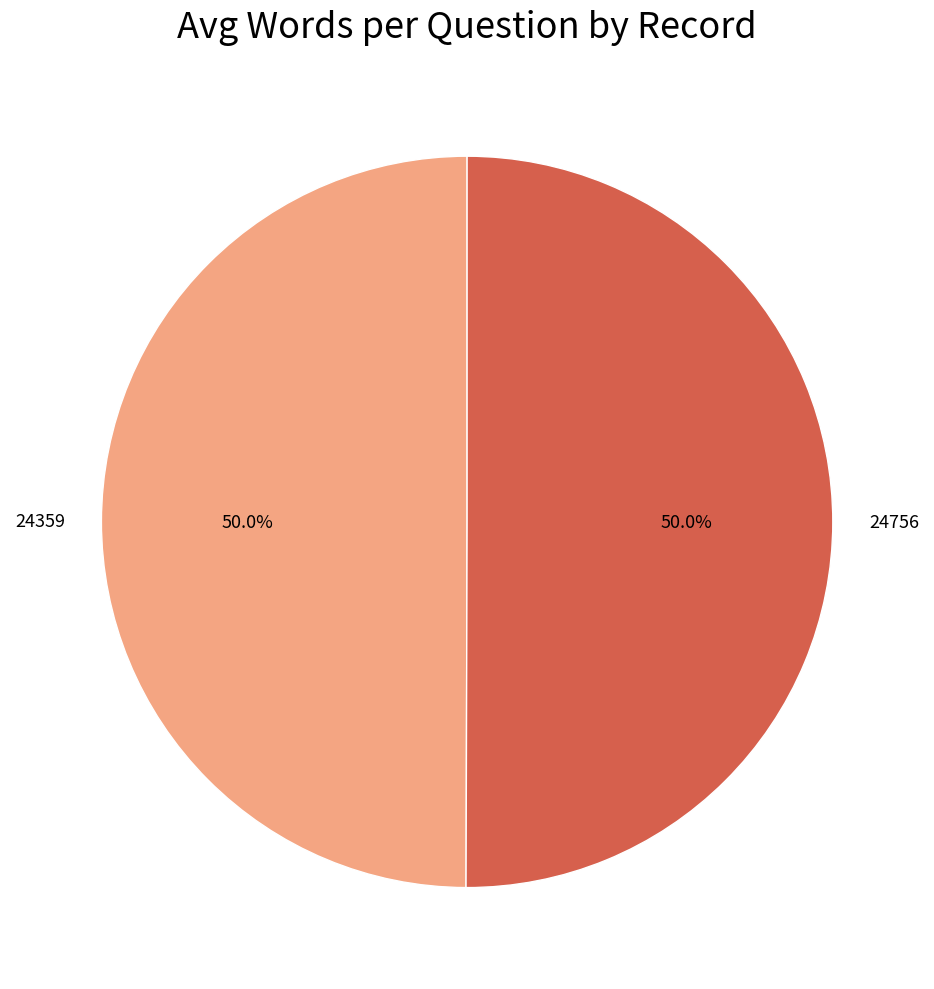

Approximately how many times larger is the value at 24359 compared to 24756?

1.0